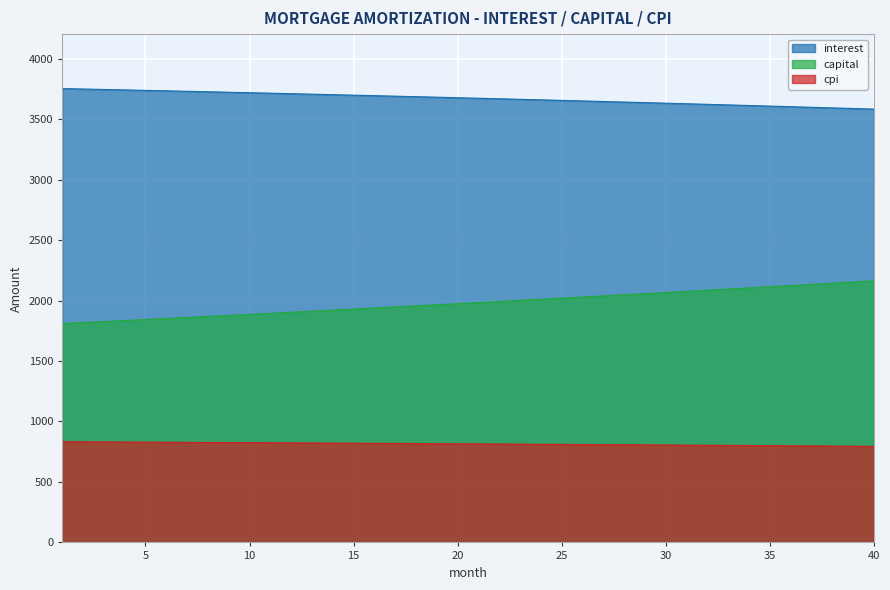

Rank the series at 4 from lowest to highest value.

cpi, capital, interest